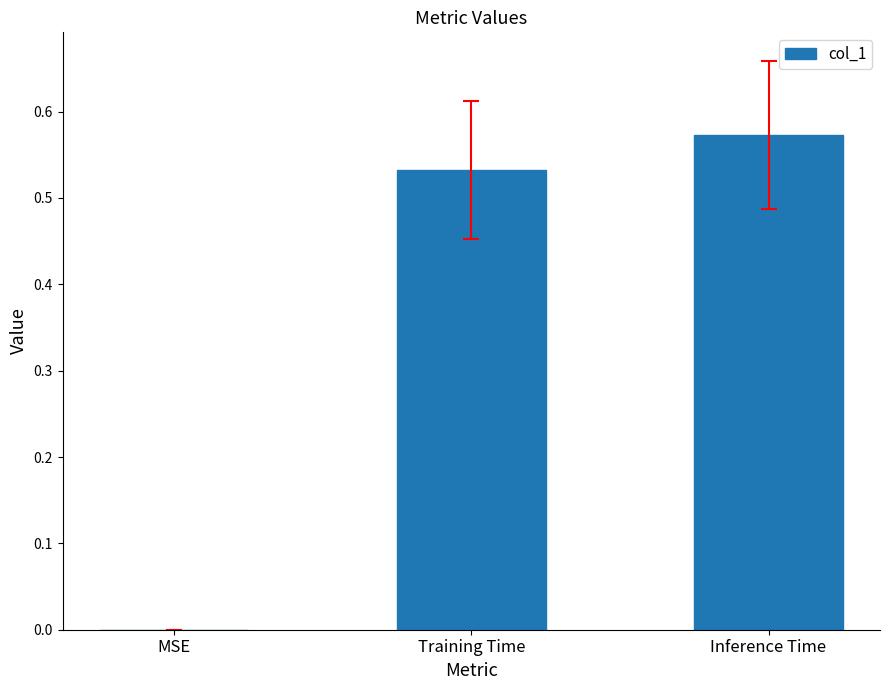

What is the sum of all values?

1.1